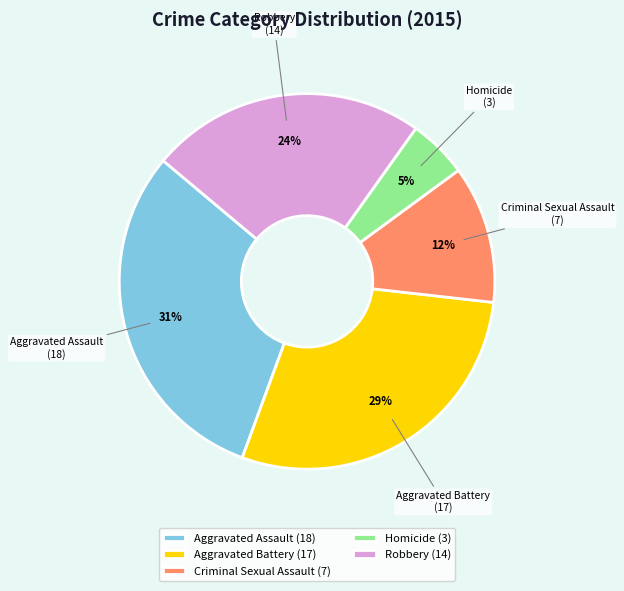

Rank the categories by value from highest to lowest.

Aggravated Assault, Aggravated Battery, Robbery, Criminal Sexual Assault, Homicide